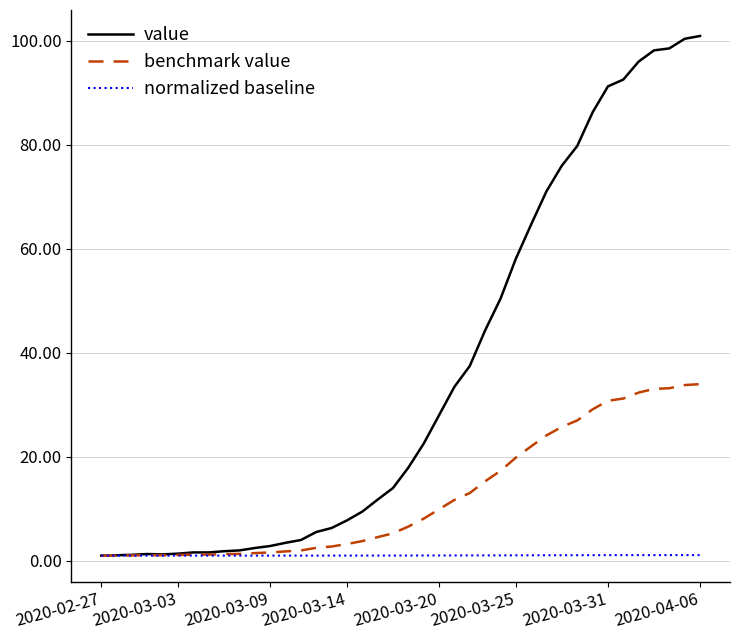

Which series has the largest total across all categories?

value